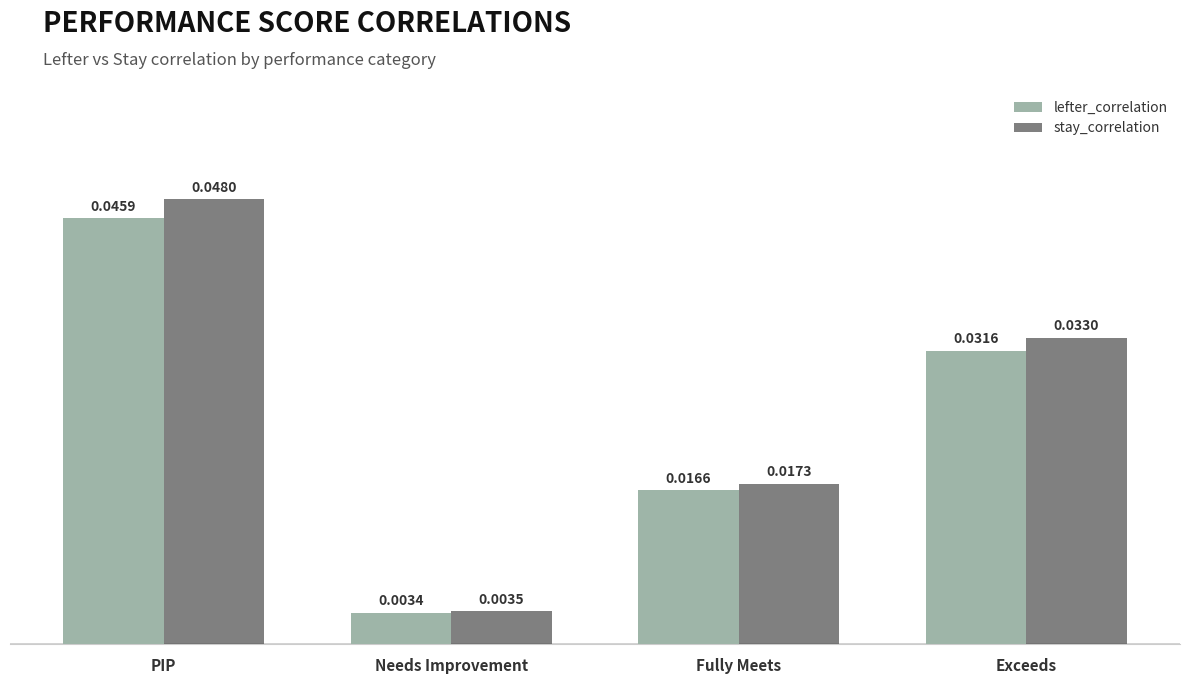

Which category has the lowest value across all series?

Needs Improvement